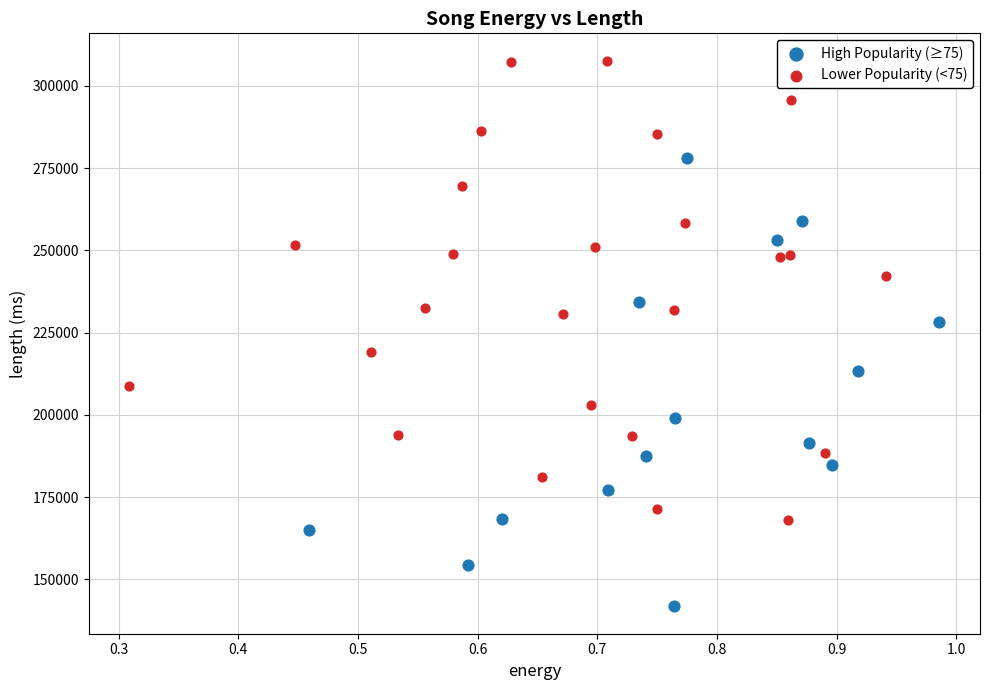

Which series reaches the minimum Y coordinate?

High Popularity (≥75)